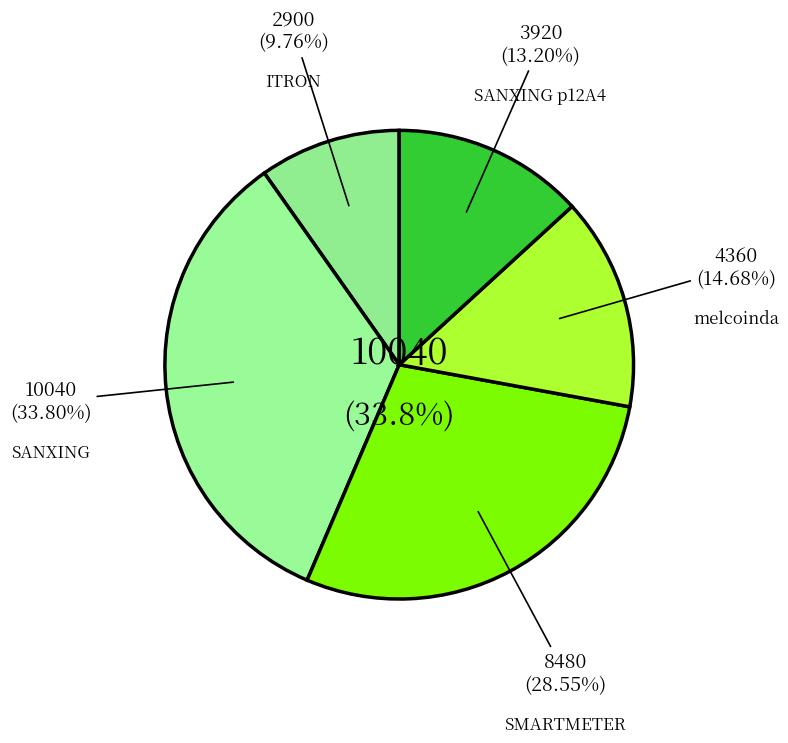

To the nearest percent, what is the average slice percentage?

20%